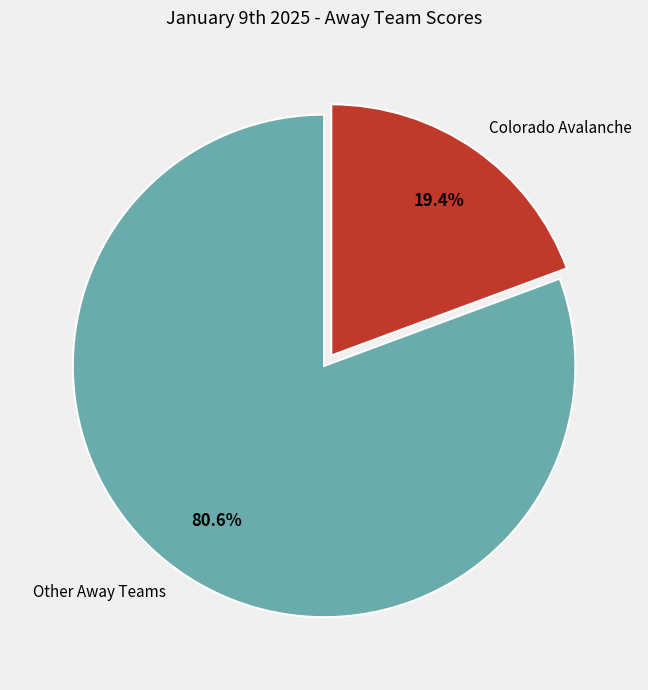

Approximately how many times larger is the value at Other Away Teams compared to Colorado Avalanche?

4.2